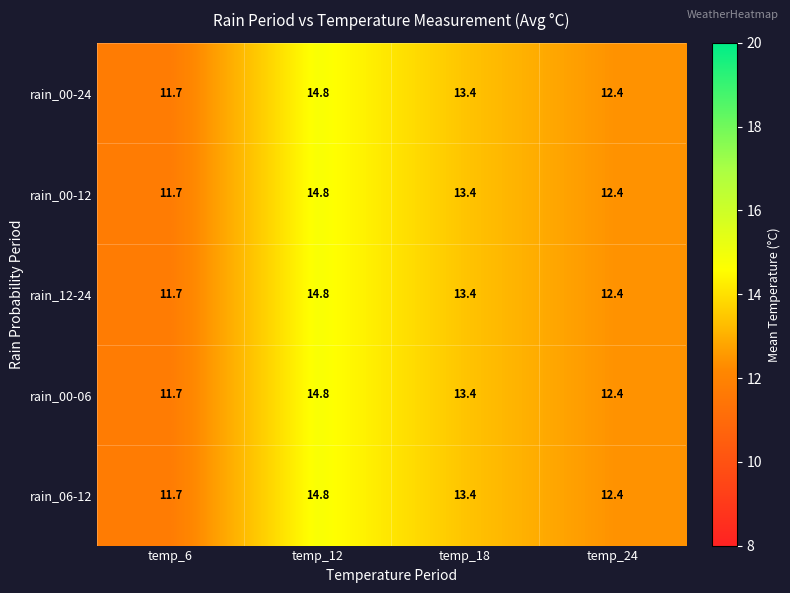

What is the average value of the rain_06-12 series?

13.1